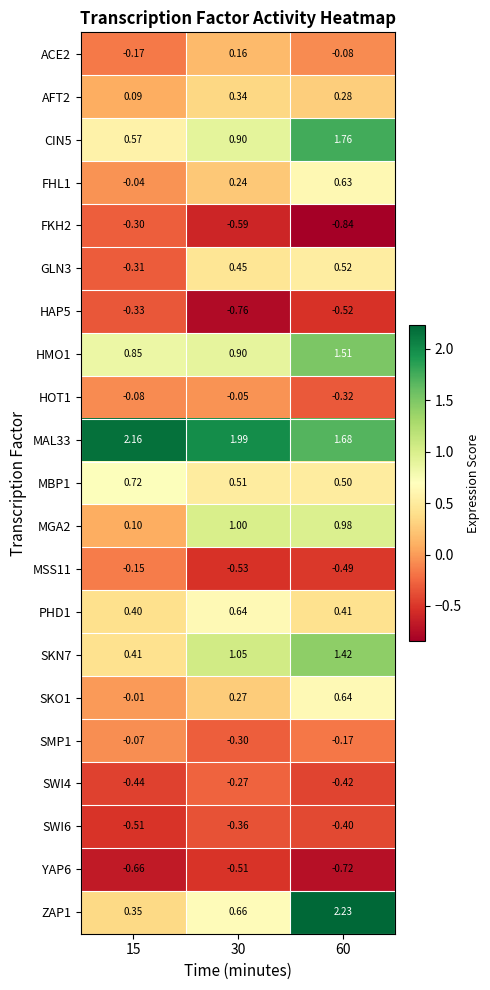

Is the value of HMO1 at 15 greater than the value of SWI4 at 15?

Yes